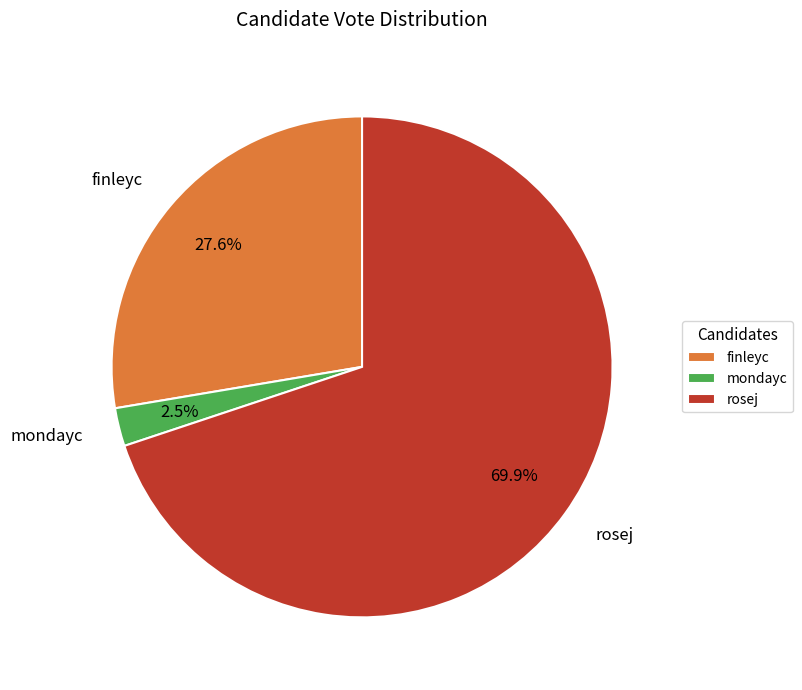

Do rosej and mondayc together represent more than half of the pie?

Yes